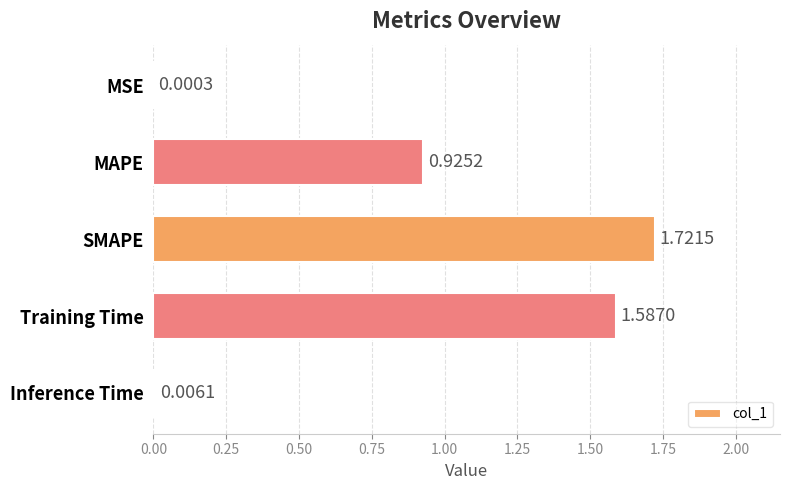

At which label is the value closest to 0?

MSE